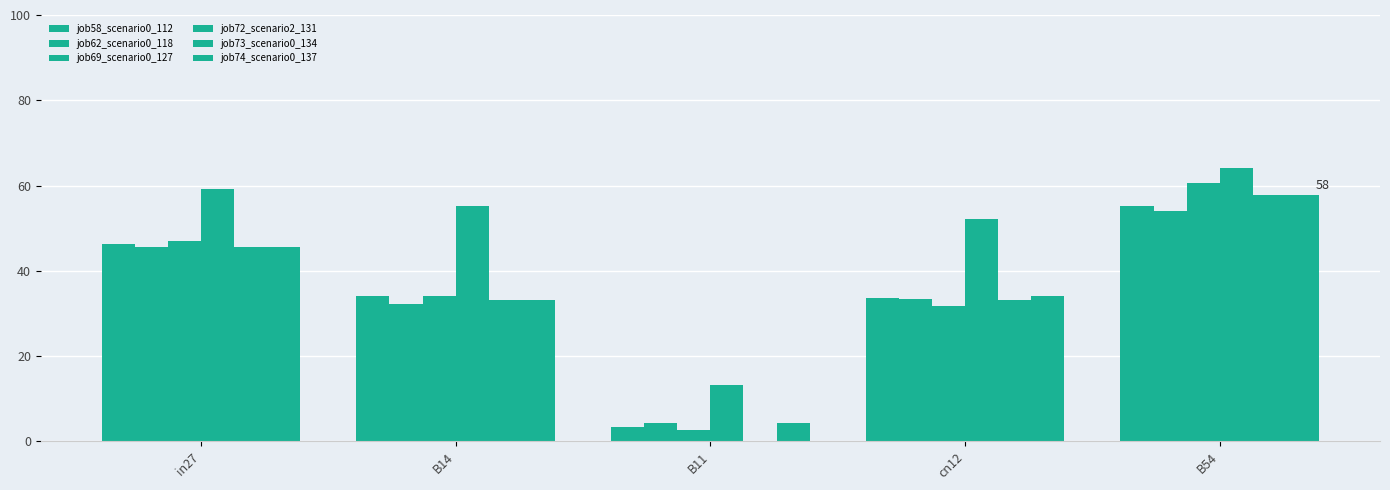

How many data points does each series have?

5